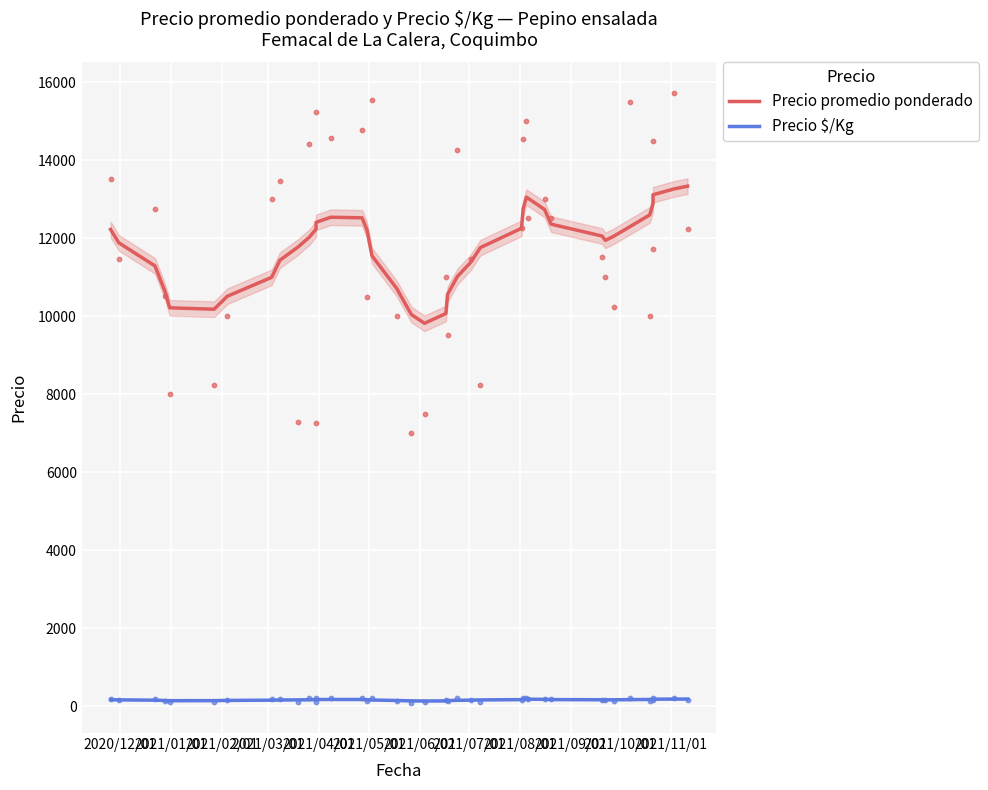

At how many categories does at least one series exceed 600?

40